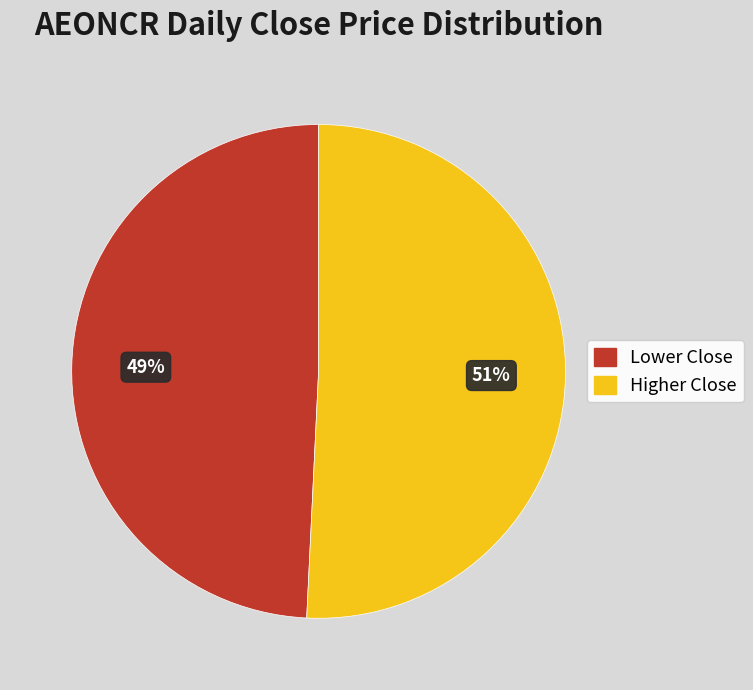

What percentage is the Lower Close slice, to the nearest percent?

49%